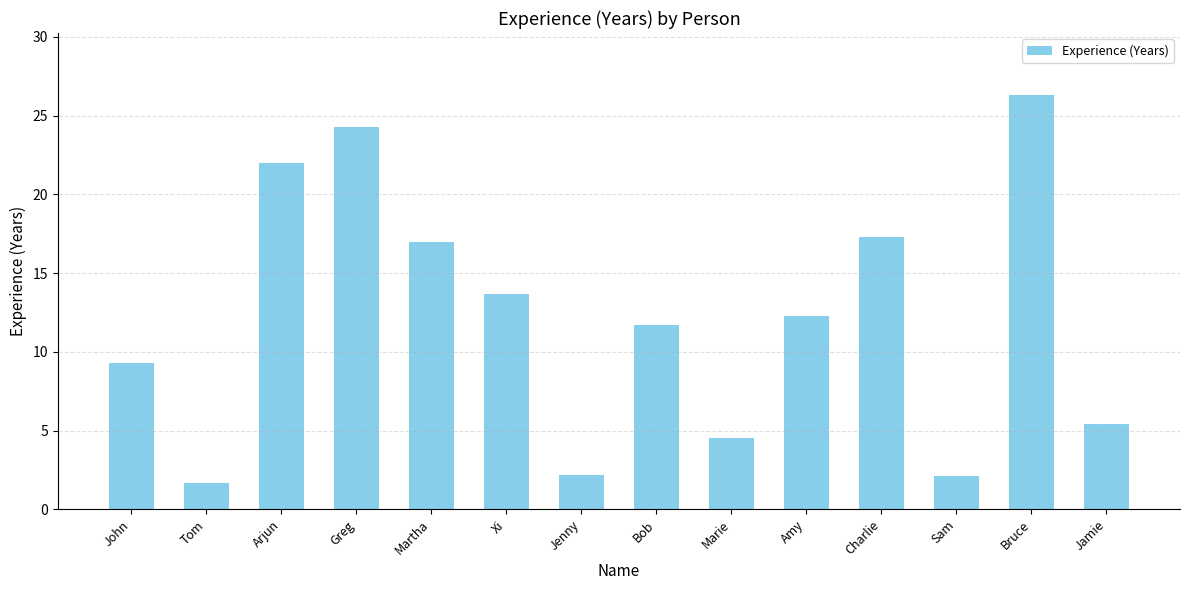

What is the label of the 7th bar from the right?

Bob